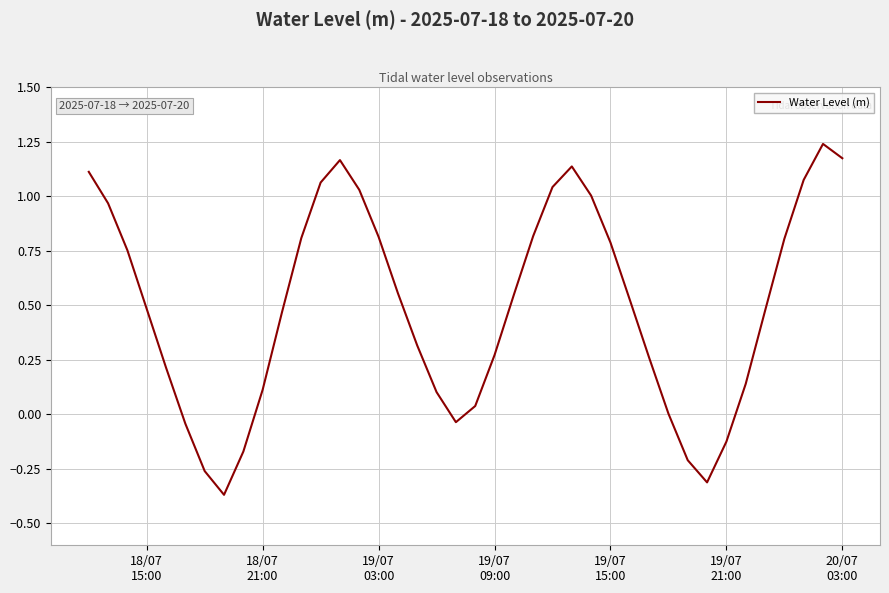

What is the difference between the maximum and minimum values?

1.6